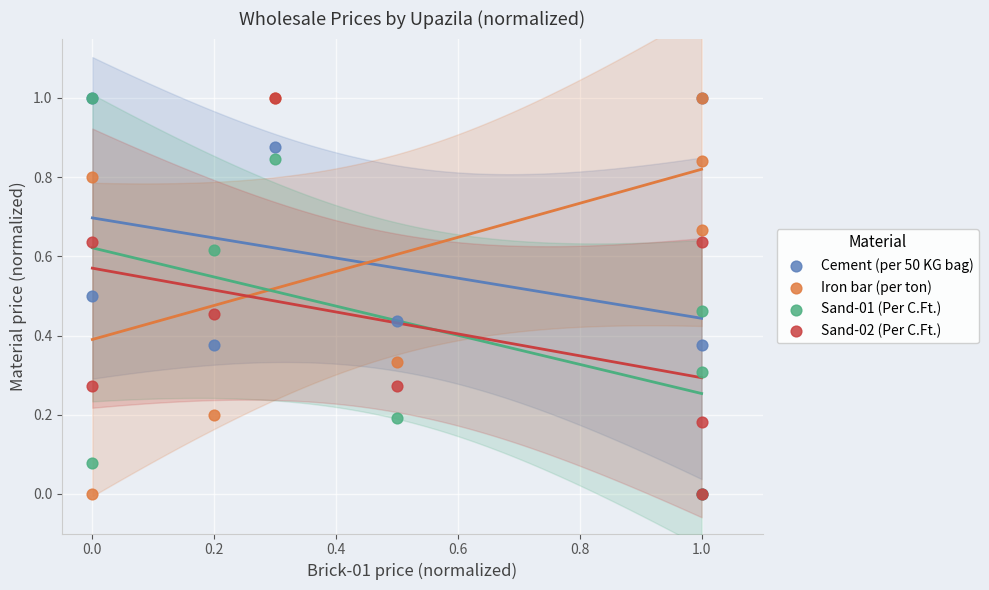

What are all the series names shown in the legend?

Cement (per 50 KG bag), Iron bar (per ton), Sand-01 (Per C.Ft.), Sand-02 (Per C.Ft.)